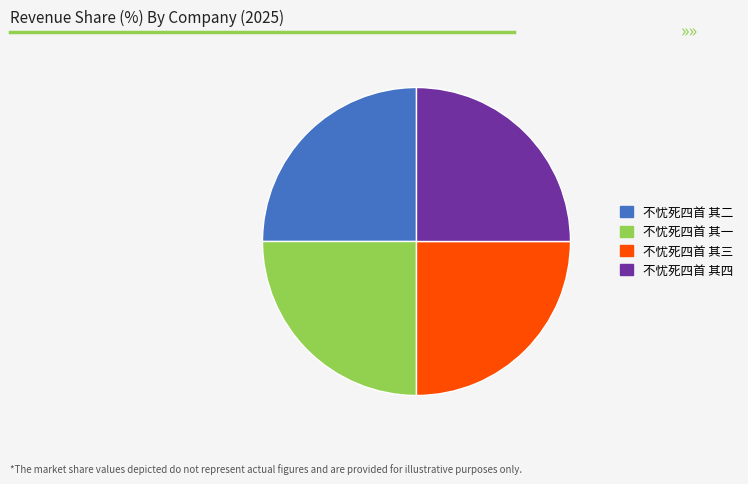

How many segments does this pie chart have?

4